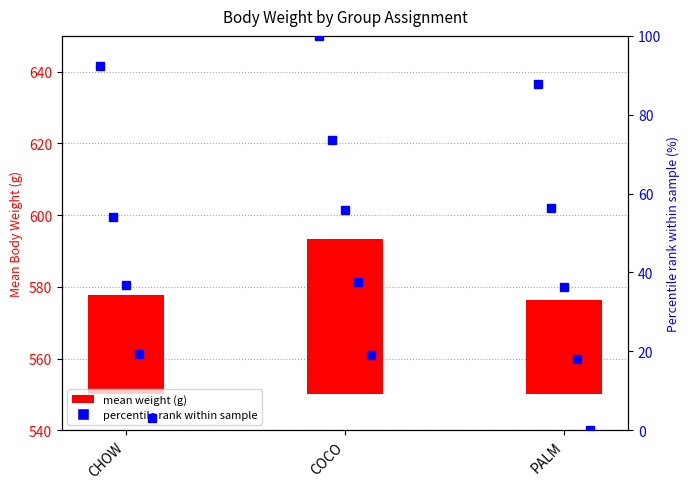

True or false: the data shows 27.8 at CHOW.

True